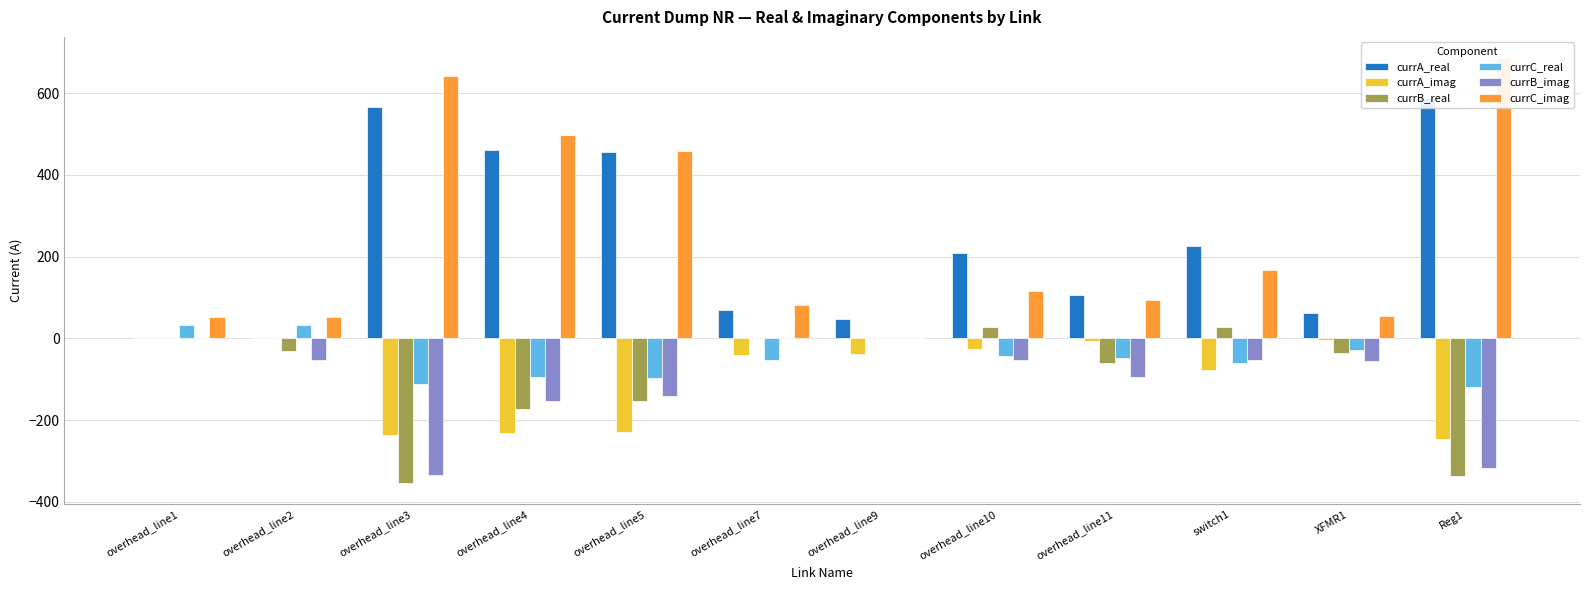

At which label is currC_real closest to -42?

overhead_line10